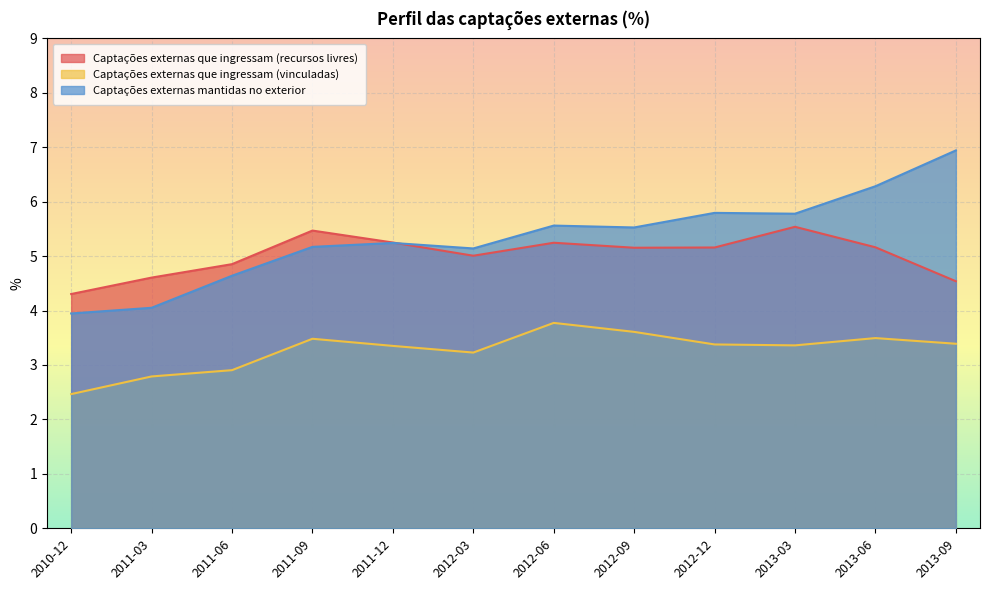

What is the label of the 6th point from the left?

2012-03